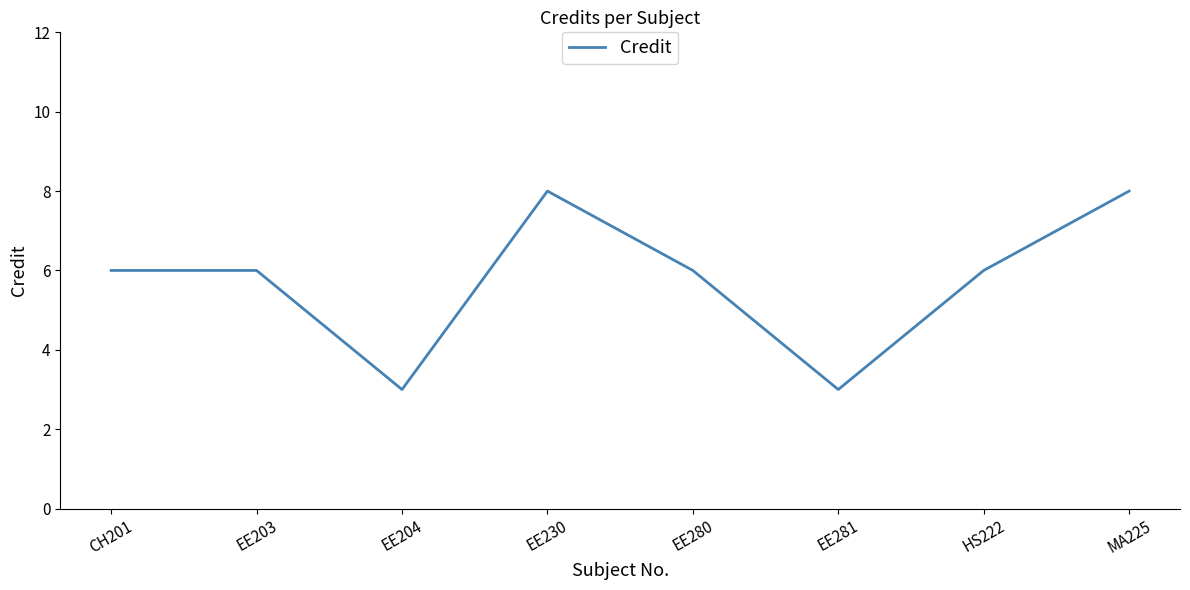

How many values are between 6 and 8?

6